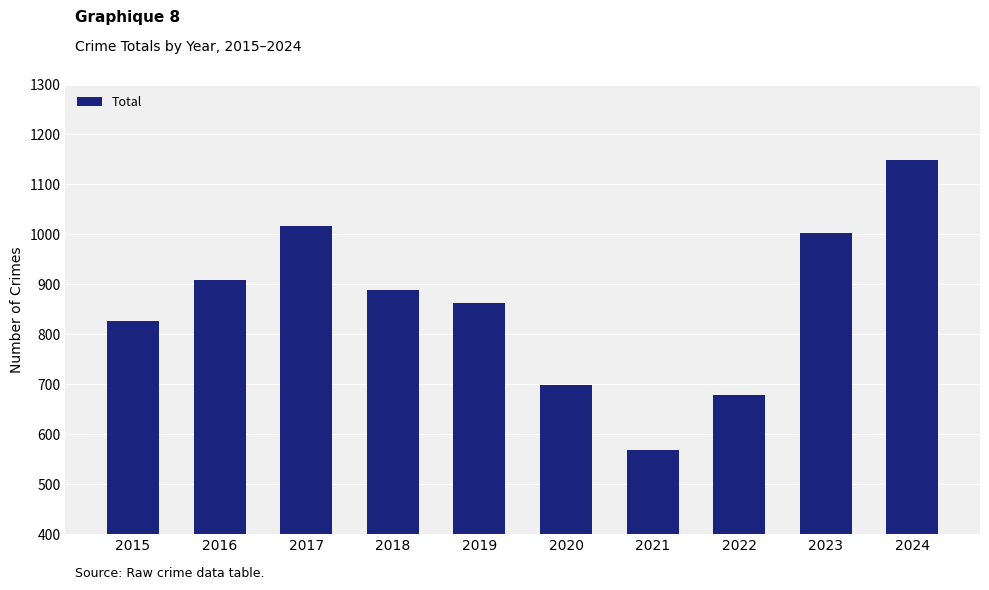

How many bars are there in total?

10